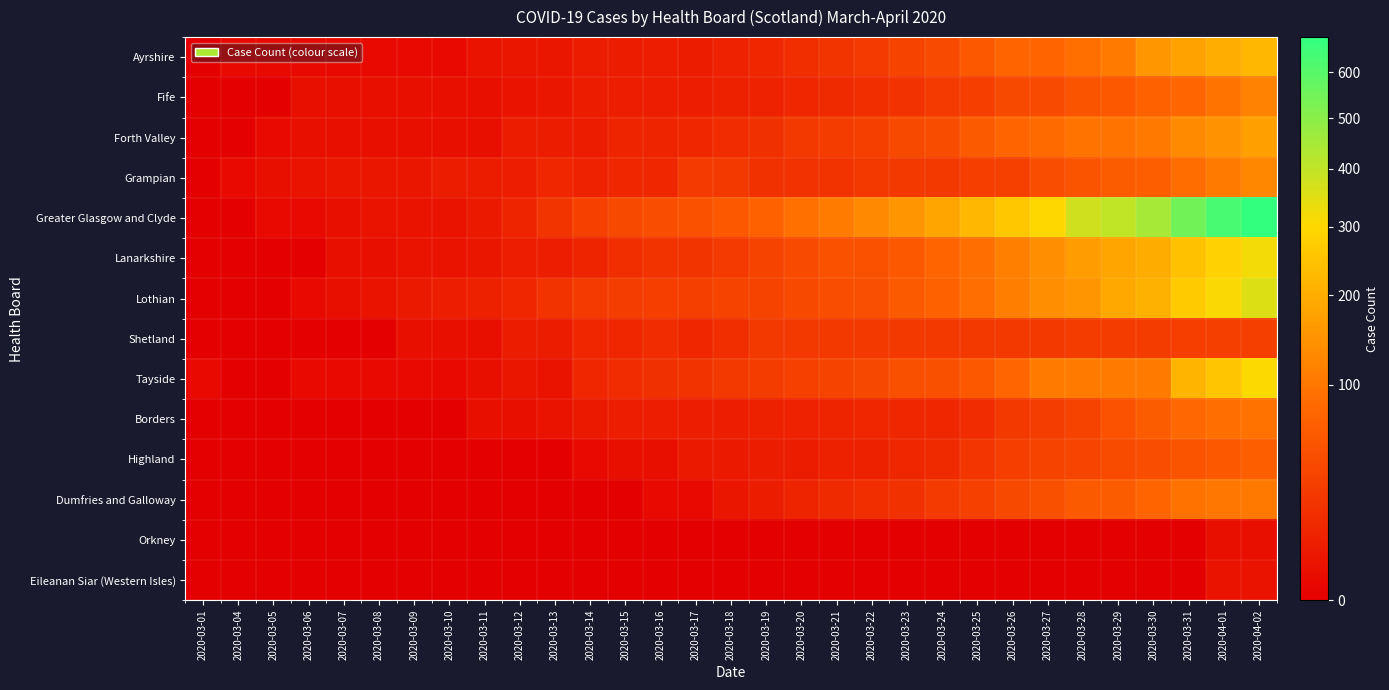

Reading left to right, what are all the values shown in this chart?

Ayrshire: 2020-03-01=0	2020-03-04=1	2020-03-05=1	2020-03-06=1	2020-03-07=1	2020-03-08=1	2020-03-09=1	2020-03-10=1	2020-03-11=3	2020-03-12=4	2020-03-13=4	2020-03-14=6	2020-03-15=6	2020-03-16=7	2020-03-17=6	2020-03-18=9	2020-03-19=12	2020-03-20=16	2020-03-21=21	2020-03-22=25	2020-03-23=34	2020-03-24=41	2020-03-25=57	2020-03-26=74	2020-03-27=75	2020-03-28=90	2020-03-29=108	2020-03-30=154	2020-03-31=177	2020-04-01=199	2020-04-02=221
Fife: 2020-03-01=0	2020-03-04=0	2020-03-05=0	2020-03-06=2	2020-03-07=2	2020-03-08=2	2020-03-09=2	2020-03-10=2	2020-03-11=2	2020-03-12=3	2020-03-13=4	2020-03-14=6	2020-03-15=7	2020-03-16=7	2020-03-17=7	2020-03-18=8	2020-03-19=9	2020-03-20=12	2020-03-21=13	2020-03-22=16	2020-03-23=19	2020-03-24=25	2020-03-25=29	2020-03-26=40	2020-03-27=41	2020-03-28=51	2020-03-29=58	2020-03-30=70	2020-03-31=76	2020-04-01=96	2020-04-02=119
Forth Valley: 2020-03-01=0	2020-03-04=0	2020-03-05=1	2020-03-06=2	2020-03-07=2	2020-03-08=2	2020-03-09=2	2020-03-10=2	2020-03-11=2	2020-03-12=6	2020-03-13=6	2020-03-14=6	2020-03-15=10	2020-03-16=10	2020-03-17=12	2020-03-18=15	2020-03-19=17	2020-03-20=23	2020-03-21=27	2020-03-22=30	2020-03-23=40	2020-03-24=43	2020-03-25=59	2020-03-26=75	2020-03-27=81	2020-03-28=95	2020-03-29=94	2020-03-30=103	2020-03-31=131	2020-04-01=146	2020-04-02=172
Grampian: 2020-03-01=0	2020-03-04=1	2020-03-05=2	2020-03-06=3	2020-03-07=4	2020-03-08=4	2020-03-09=4	2020-03-10=6	2020-03-11=6	2020-03-12=7	2020-03-13=11	2020-03-14=9	2020-03-15=12	2020-03-16=12	2020-03-17=26	2020-03-18=24	2020-03-19=18	2020-03-20=19	2020-03-21=20	2020-03-22=23	2020-03-23=24	2020-03-24=24	2020-03-25=29	2020-03-26=31	2020-03-27=45	2020-03-28=52	2020-03-29=62	2020-03-30=66	2020-03-31=86	2020-04-01=108	2020-04-02=128
Greater Glasgow and Clyde: 2020-03-01=0	2020-03-04=0	2020-03-05=1	2020-03-06=1	2020-03-07=2	2020-03-08=3	2020-03-09=3	2020-03-10=3	2020-03-11=5	2020-03-12=10	2020-03-13=21	2020-03-14=31	2020-03-15=39	2020-03-16=44	2020-03-17=49	2020-03-18=57	2020-03-19=71	2020-03-20=91	2020-03-21=110	2020-03-22=130	2020-03-23=152	2020-03-24=183	2020-03-25=221	2020-03-26=258	2020-03-27=299	2020-03-28=376	2020-03-29=401	2020-03-30=449	2020-03-31=547	2020-04-01=632	2020-04-02=682
Lanarkshire: 2020-03-01=0	2020-03-04=0	2020-03-05=0	2020-03-06=0	2020-03-07=2	2020-03-08=2	2020-03-09=3	2020-03-10=3	2020-03-11=4	2020-03-12=7	2020-03-13=7	2020-03-14=10	2020-03-15=16	2020-03-16=20	2020-03-17=21	2020-03-18=25	2020-03-19=33	2020-03-20=41	2020-03-21=49	2020-03-22=49	2020-03-23=58	2020-03-24=75	2020-03-25=87	2020-03-26=114	2020-03-27=140	2020-03-28=165	2020-03-29=184	2020-03-30=197	2020-03-31=244	2020-04-01=284	2020-04-02=320
Lothian: 2020-03-01=0	2020-03-04=0	2020-03-05=0	2020-03-06=1	2020-03-07=2	2020-03-08=3	2020-03-09=5	2020-03-10=7	2020-03-11=8	2020-03-12=11	2020-03-13=20	2020-03-14=25	2020-03-15=28	2020-03-16=29	2020-03-17=30	2020-03-18=33	2020-03-19=35	2020-03-20=40	2020-03-21=44	2020-03-22=46	2020-03-23=59	2020-03-24=70	2020-03-25=88	2020-03-26=111	2020-03-27=139	2020-03-28=151	2020-03-29=188	2020-03-30=208	2020-03-31=269	2020-04-01=311	2020-04-02=356
Shetland: 2020-03-01=0	2020-03-04=0	2020-03-05=0	2020-03-06=0	2020-03-07=0	2020-03-08=0	2020-03-09=2	2020-03-10=2	2020-03-11=2	2020-03-12=6	2020-03-13=6	2020-03-14=11	2020-03-15=11	2020-03-16=15	2020-03-17=11	2020-03-18=16	2020-03-19=24	2020-03-20=24	2020-03-21=24	2020-03-22=24	2020-03-23=24	2020-03-24=24	2020-03-25=24	2020-03-26=24	2020-03-27=24	2020-03-28=27	2020-03-29=27	2020-03-30=27	2020-03-31=29	2020-04-01=30	2020-04-02=30
Tayside: 2020-03-01=1	2020-03-04=0	2020-03-05=0	2020-03-06=1	2020-03-07=1	2020-03-08=1	2020-03-09=1	2020-03-10=1	2020-03-11=2	2020-03-12=4	2020-03-13=3	2020-03-14=11	2020-03-15=15	2020-03-16=17	2020-03-17=20	2020-03-18=24	2020-03-19=27	2020-03-20=31	2020-03-21=34	2020-03-22=38	2020-03-23=47	2020-03-24=48	2020-03-25=57	2020-03-26=76	2020-03-27=107	2020-03-28=107	2020-03-29=107	2020-03-30=108	2020-03-31=214	2020-04-01=254	2020-04-02=307
Borders: 2020-03-01=0	2020-03-04=0	2020-03-05=0	2020-03-06=0	2020-03-07=0	2020-03-08=0	2020-03-09=0	2020-03-10=0	2020-03-11=2	2020-03-12=2	2020-03-13=3	2020-03-14=5	2020-03-15=7	2020-03-16=7	2020-03-17=7	2020-03-18=7	2020-03-19=8	2020-03-20=9	2020-03-21=10	2020-03-22=11	2020-03-23=12	2020-03-24=12	2020-03-25=15	2020-03-26=23	2020-03-27=28	2020-03-28=35	2020-03-29=50	2020-03-30=63	2020-03-31=77	2020-04-01=87	2020-04-02=93
Highland: 2020-03-01=0	2020-03-04=0	2020-03-05=0	2020-03-06=0	2020-03-07=0	2020-03-08=0	2020-03-09=0	2020-03-10=0	2020-03-11=0	2020-03-12=0	2020-03-13=0	2020-03-14=1	2020-03-15=2	2020-03-16=2	2020-03-17=5	2020-03-18=5	2020-03-19=6	2020-03-20=6	2020-03-21=8	2020-03-22=8	2020-03-23=12	2020-03-24=13	2020-03-25=22	2020-03-26=29	2020-03-27=33	2020-03-28=36	2020-03-29=42	2020-03-30=44	2020-03-31=51	2020-04-01=58	2020-04-02=65
Dumfries and Galloway: 2020-03-01=0	2020-03-04=0	2020-03-05=0	2020-03-06=0	2020-03-07=0	2020-03-08=0	2020-03-09=0	2020-03-10=0	2020-03-11=0	2020-03-12=0	2020-03-13=0	2020-03-14=0	2020-03-15=0	2020-03-16=1	2020-03-17=1	2020-03-18=4	2020-03-19=6	2020-03-20=10	2020-03-21=13	2020-03-22=16	2020-03-23=18	2020-03-24=26	2020-03-25=31	2020-03-26=39	2020-03-27=47	2020-03-28=60	2020-03-29=63	2020-03-30=74	2020-03-31=92	2020-04-01=100	2020-04-02=104
Orkney: 2020-03-01=0	2020-03-04=0	2020-03-05=0	2020-03-06=0	2020-03-07=0	2020-03-08=0	2020-03-09=0	2020-03-10=0	2020-03-11=0	2020-03-12=0	2020-03-13=0	2020-03-14=0	2020-03-15=0	2020-03-16=0	2020-03-17=0	2020-03-18=0	2020-03-19=0	2020-03-20=0	2020-03-21=0	2020-03-22=0	2020-03-23=0	2020-03-24=0	2020-03-25=0	2020-03-26=0	2020-03-27=0	2020-03-28=0	2020-03-29=0	2020-03-30=0	2020-03-31=0	2020-04-01=2	2020-04-02=2
Eileanan Siar (Western Isles): 2020-03-01=0	2020-03-04=0	2020-03-05=0	2020-03-06=0	2020-03-07=0	2020-03-08=0	2020-03-09=0	2020-03-10=0	2020-03-11=0	2020-03-12=0	2020-03-13=0	2020-03-14=0	2020-03-15=0	2020-03-16=0	2020-03-17=0	2020-03-18=0	2020-03-19=0	2020-03-20=0	2020-03-21=0	2020-03-22=0	2020-03-23=0	2020-03-24=0	2020-03-25=0	2020-03-26=0	2020-03-27=0	2020-03-28=0	2020-03-29=0	2020-03-30=0	2020-03-31=0	2020-04-01=3	2020-04-02=3